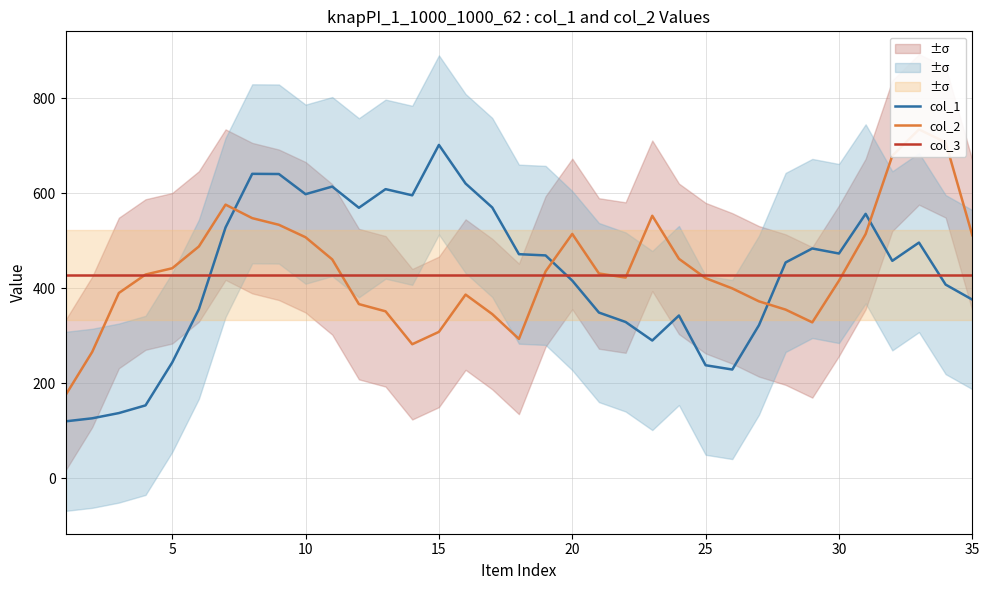

How many interior local valleys does the col_1 series have?

7